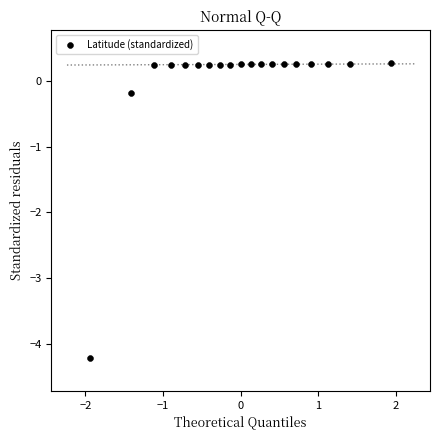

What is the range of X values (max minus min)?

3.9